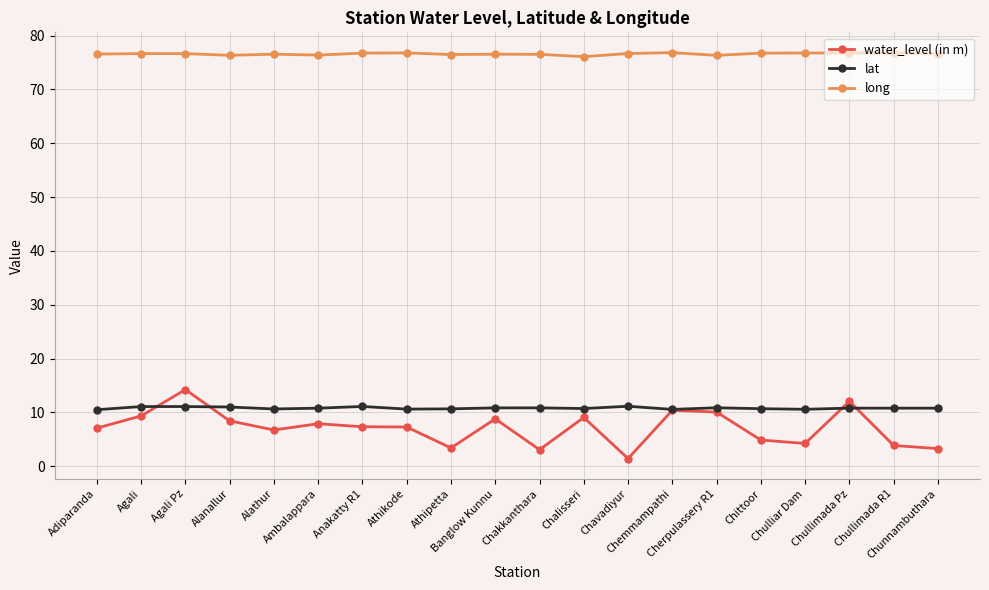

At which category is the sum across all series the highest?

Agali Pz